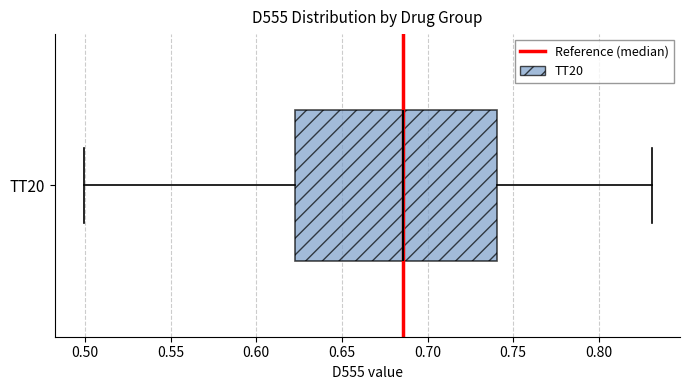

Where does the median line of the box for TT20 sit on the x-axis? The values are not printed on the chart, so give them approximately, as read against the axis.

0.685